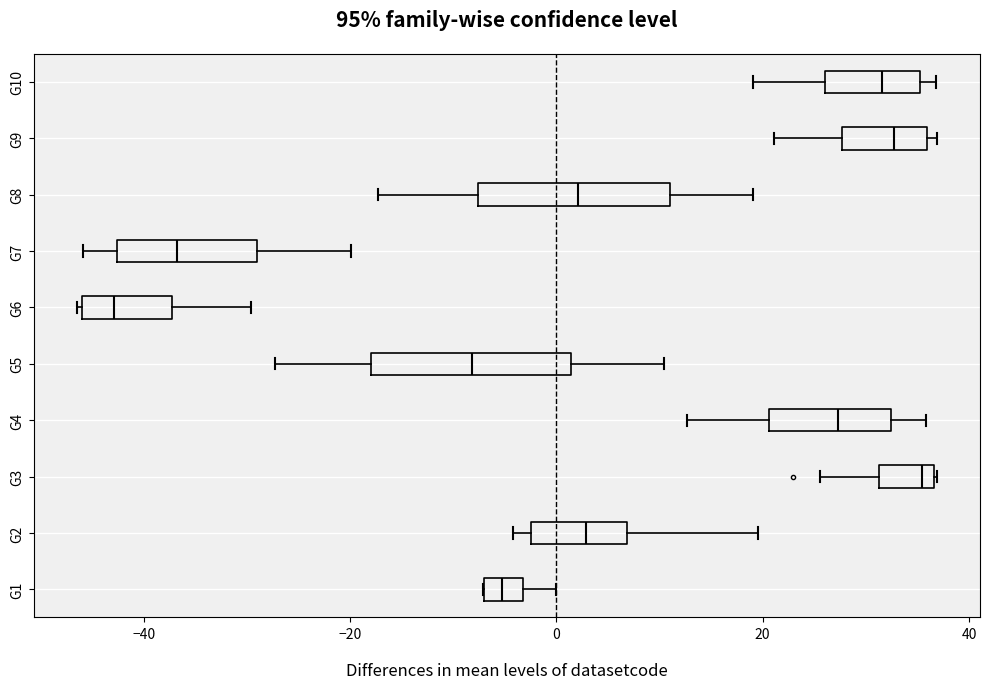

Which box's median line is the furthest to the left?

G6